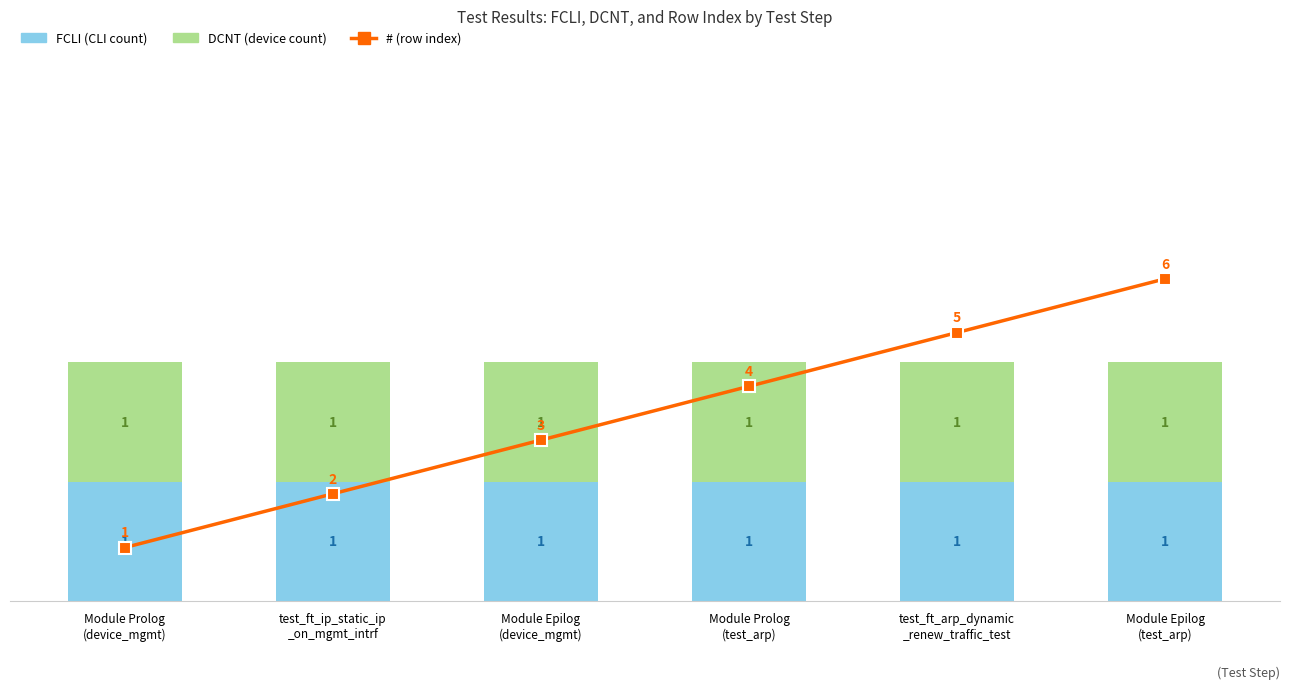

Is it true that # equals 6 at Module Epilog
(test_arp)?

True